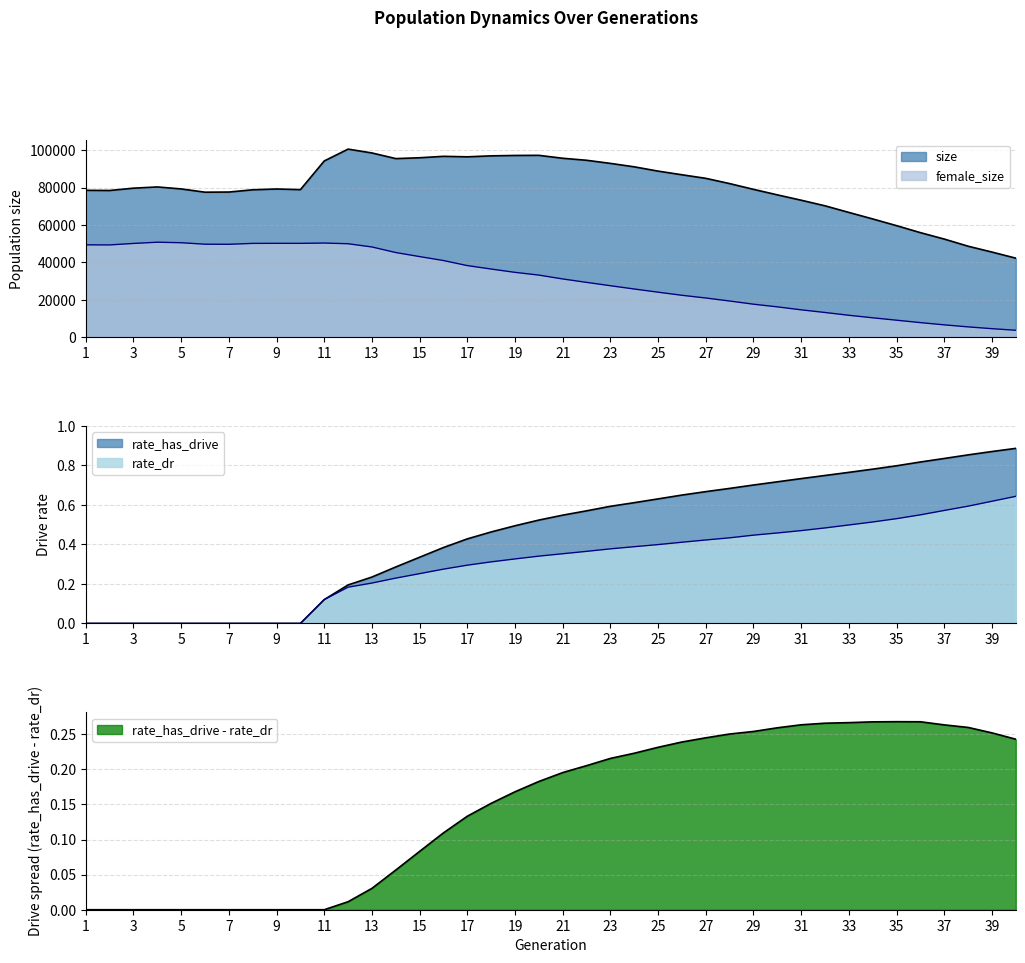

What is the approximate value of size at 28?

82113.0